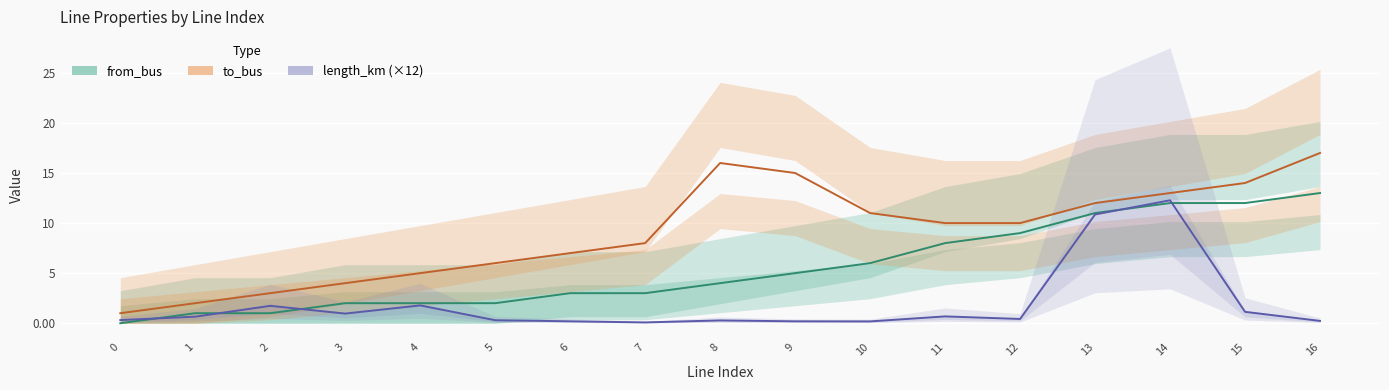

Which series changed the most between 1 and 14?

length_km (×12)